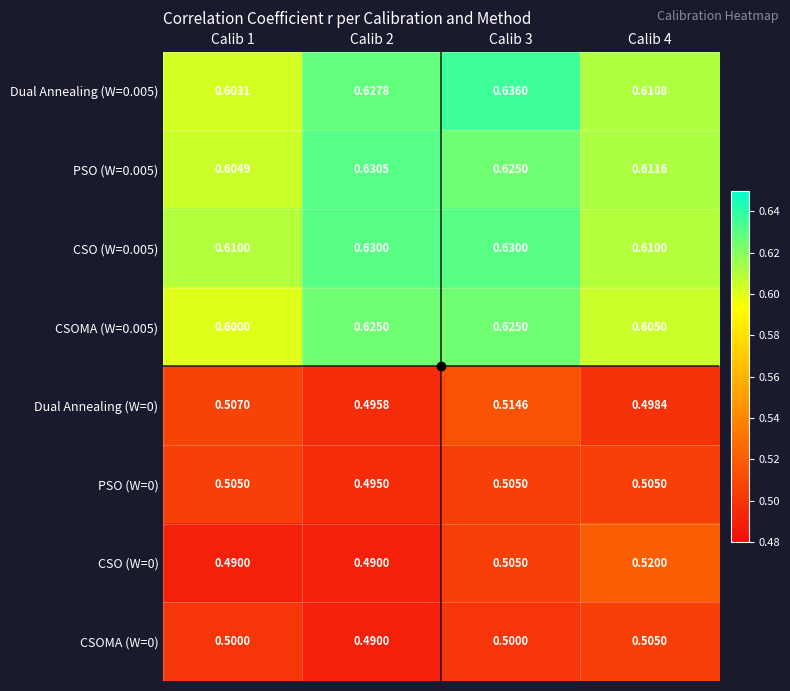

Is the value of CSO (W=0) at Calib 2 greater than the value of CSOMA (W=0) at Calib 1?

No